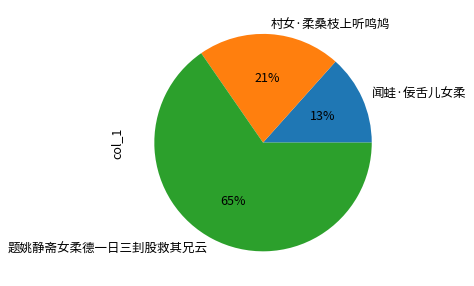

True or false: 村女·柔桑枝上听鸣鸠 accounts for 21% of the total.

True